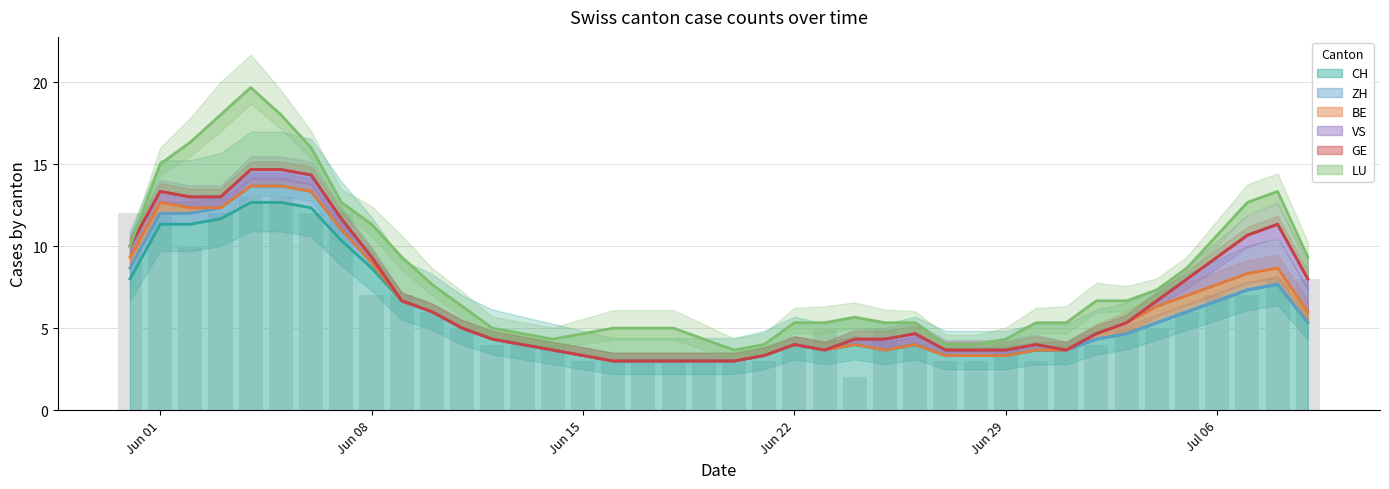

What is the minimum value for CH?

3.0